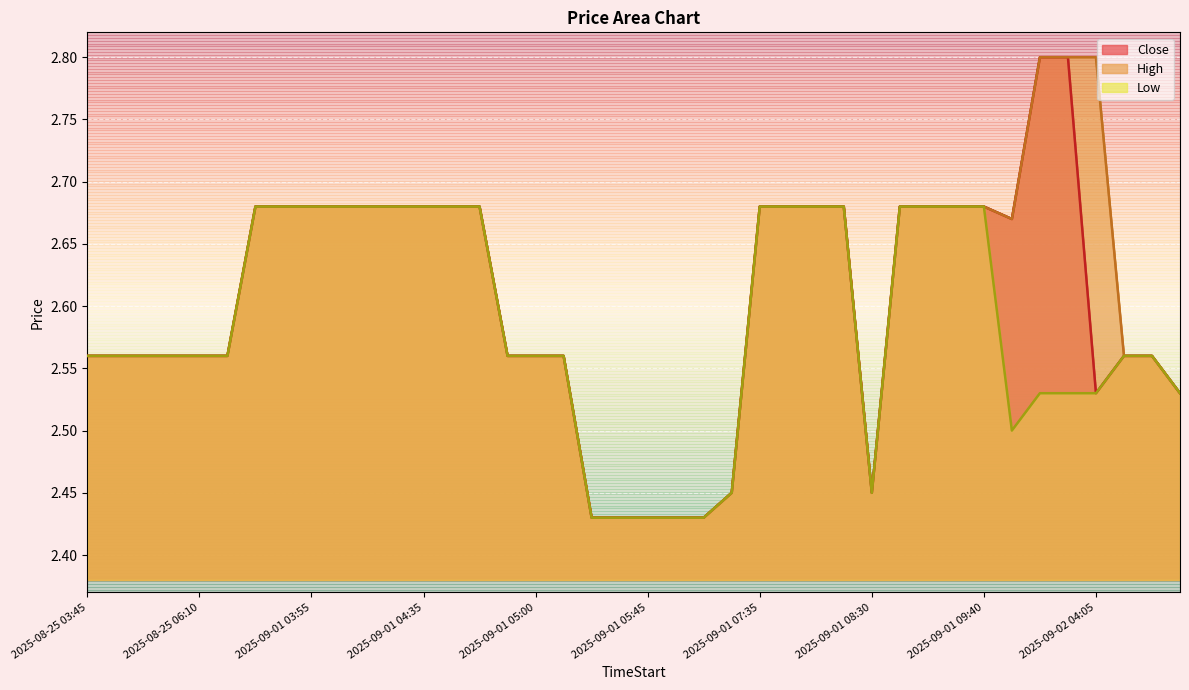

What is the difference between the maximum and minimum values in the Low series?

0.2